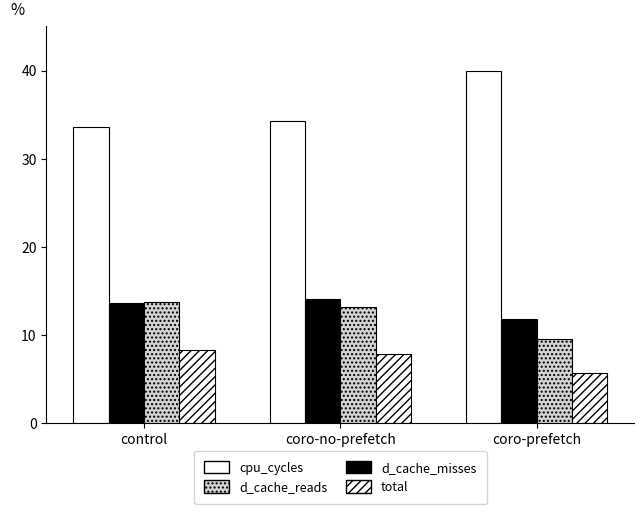

How many bars are there in total?

12